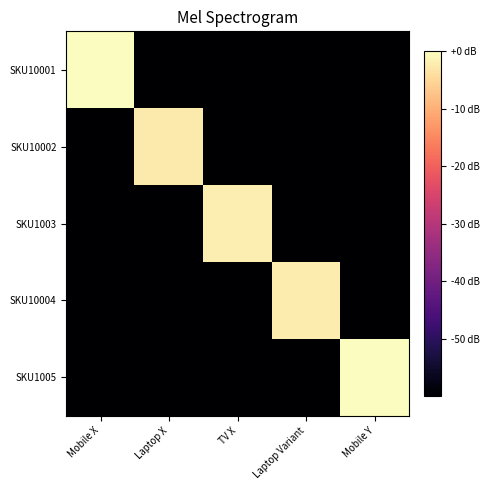

What is the total value across all series at Laptop X?

-242.5